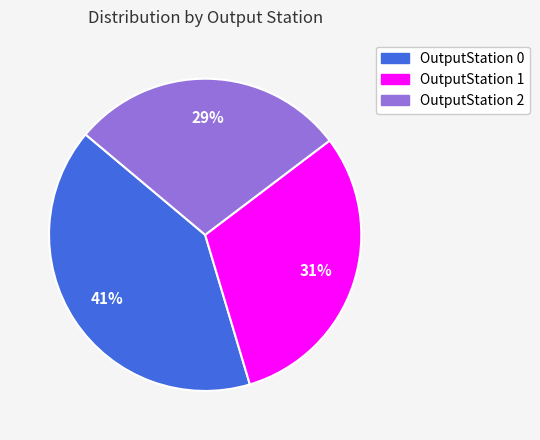

Which has a higher value, OutputStation 0 or OutputStation 1?

OutputStation 0